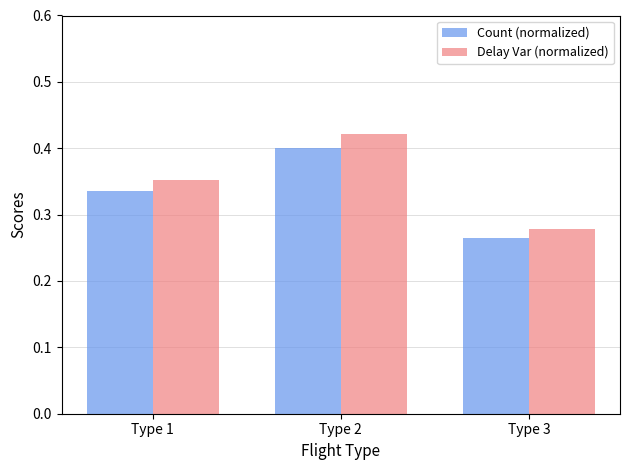

Rank the series by their average value, from highest to lowest.

Delay Var (normalized), Count (normalized)